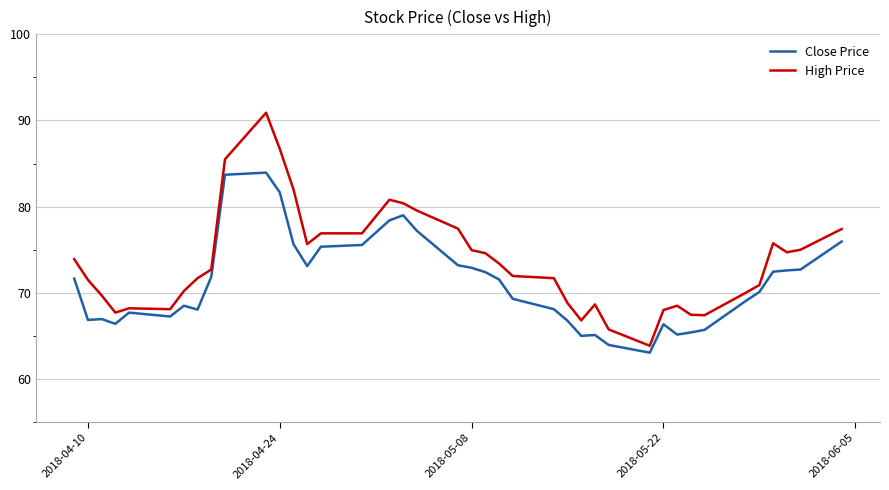

Which series has the largest range (max minus min)?

High Price